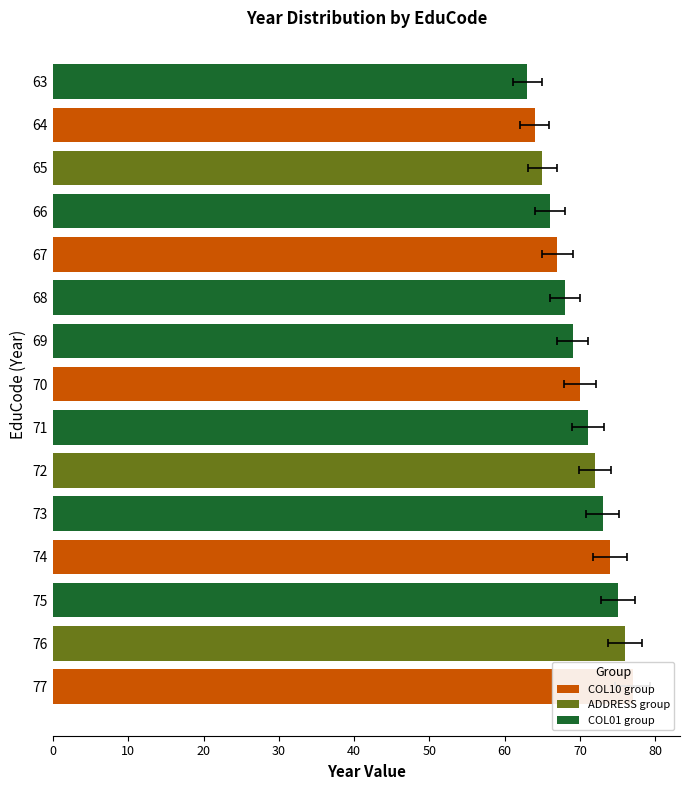

What is the change in value from 74 to 77?

+3